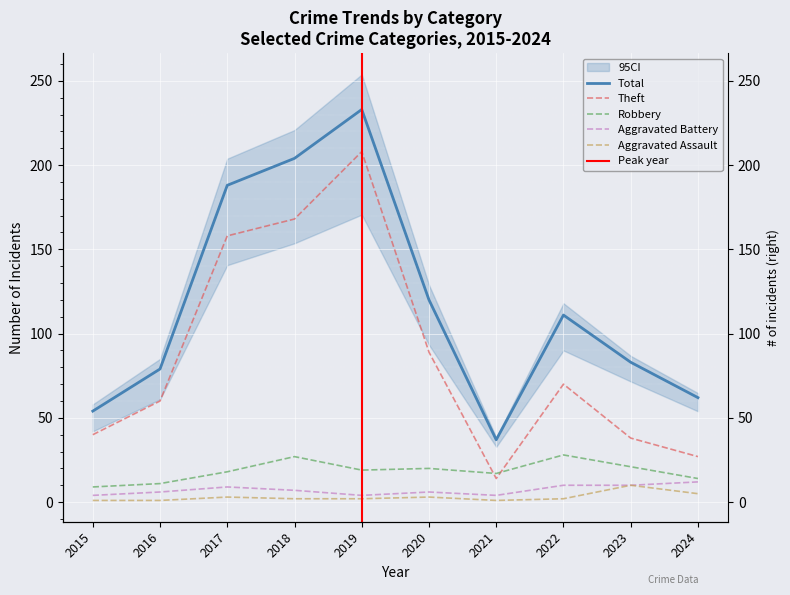

Is the value of Total at 2023 greater than the value of Robbery at 2016?

Yes